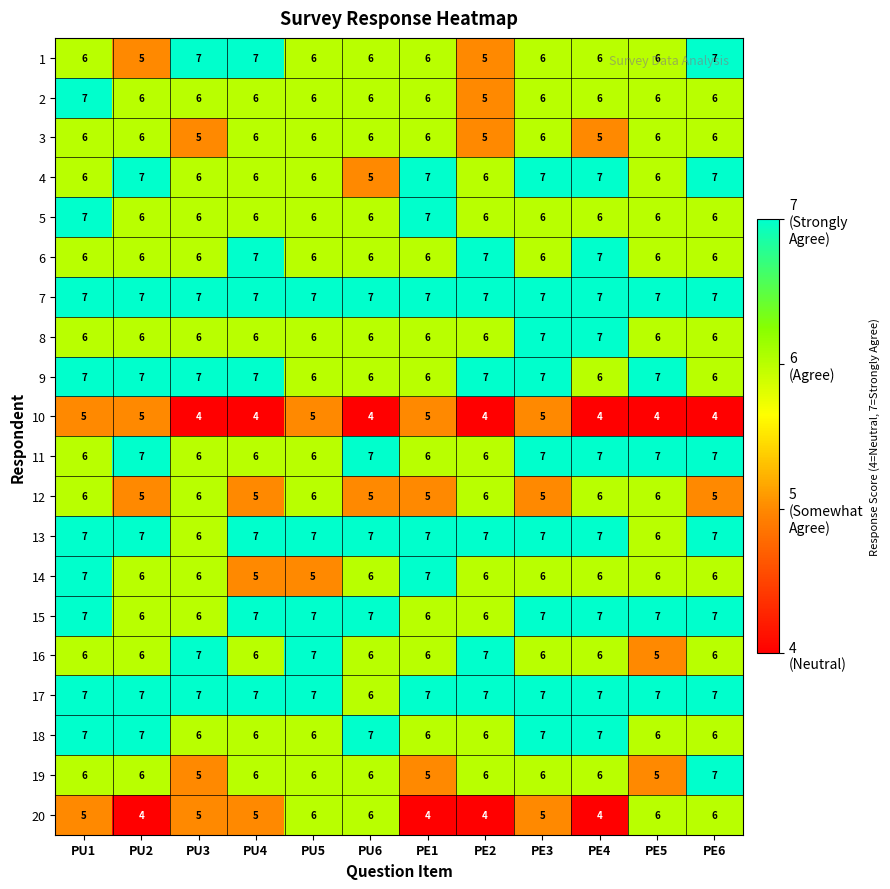

What is the minimum value shown in the chart?

4